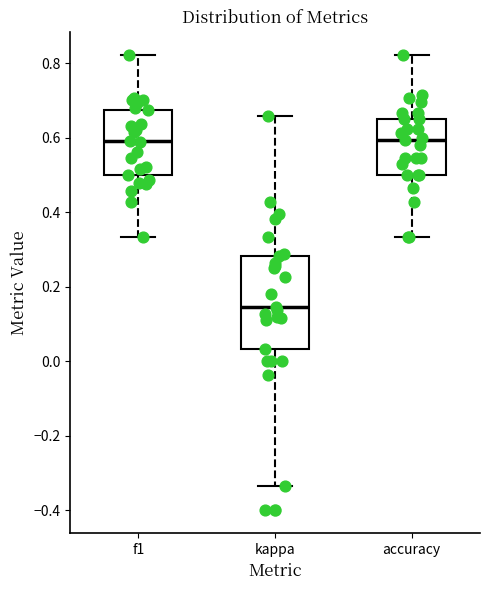

Reading left to right, read every box against the y-axis: the position of its median line, the range the box covers, and the ends of its whiskers. The values are not printed on the chart, so give them approximately, as read against the axis.

f1: median 0.60, box 0.50 to 0.68, whiskers 0.34 to 0.82
kappa: median 0.14, box 0.04 to 0.28, whiskers -0.34 to 0.66
accuracy: median 0.60, box 0.50 to 0.66, whiskers 0.34 to 0.82